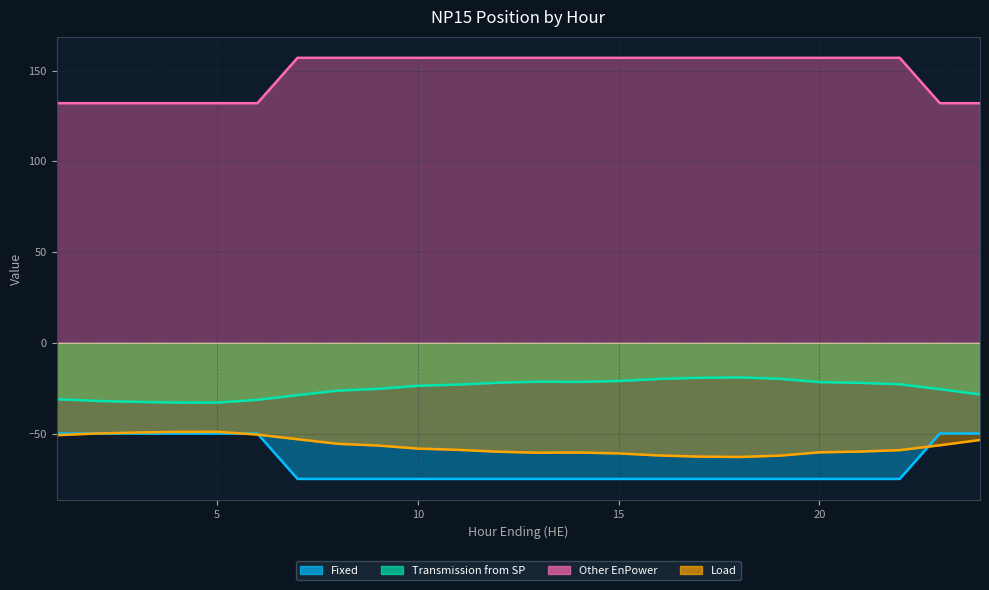

True or false: Fixed and Transmission from SP intersect in this chart.

False